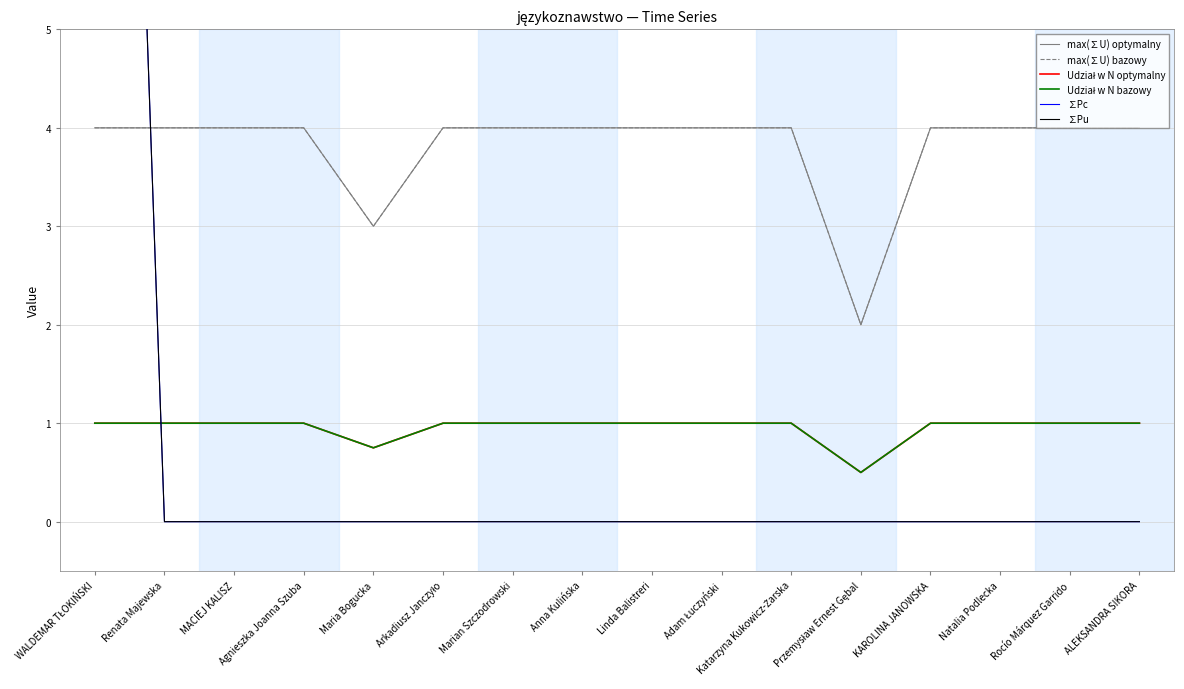

List the labels in order of max(∑U) bazowy value, smallest first.

Przemysław Ernest Gębal, Maria Bogucka, WALDEMAR TŁOKIŃSKI, Renata Majewska, MACIEJ KALISZ, Agnieszka Joanna Szuba, Arkadiusz Janczyło, Marian Szczodrowski, Anna Kulińska, Linda Balistreri, Adam Łuczyński, Katarzyna Kukowicz-Żarska, KAROLINA JANOWSKA, Natalia Podlecka, Rocío Márquez Garrido, ALEKSANDRA SIKORA